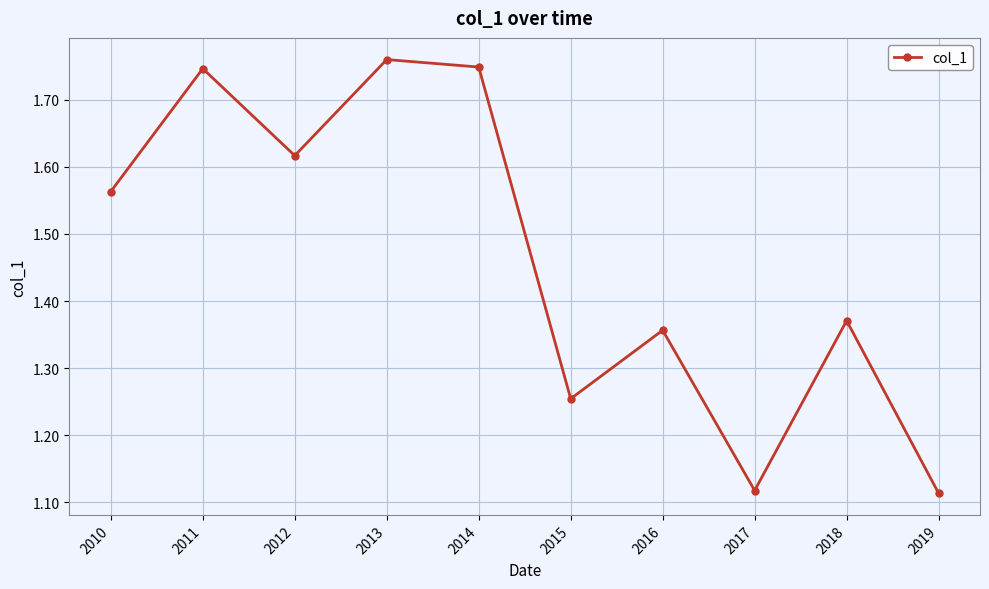

The value at 2019 is 0.6. True or false?

False